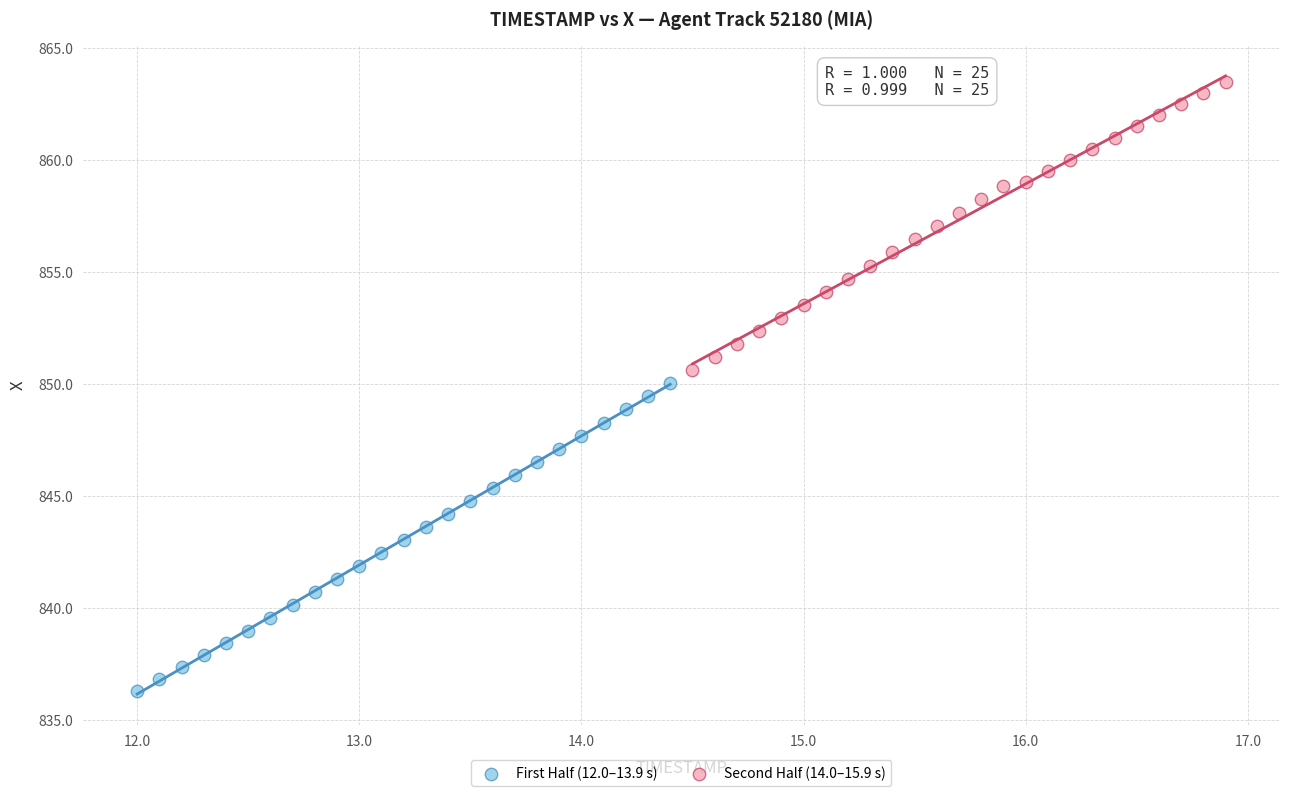

Which series has the largest Y range (max minus min)?

First Half (12.0–13.9 s)